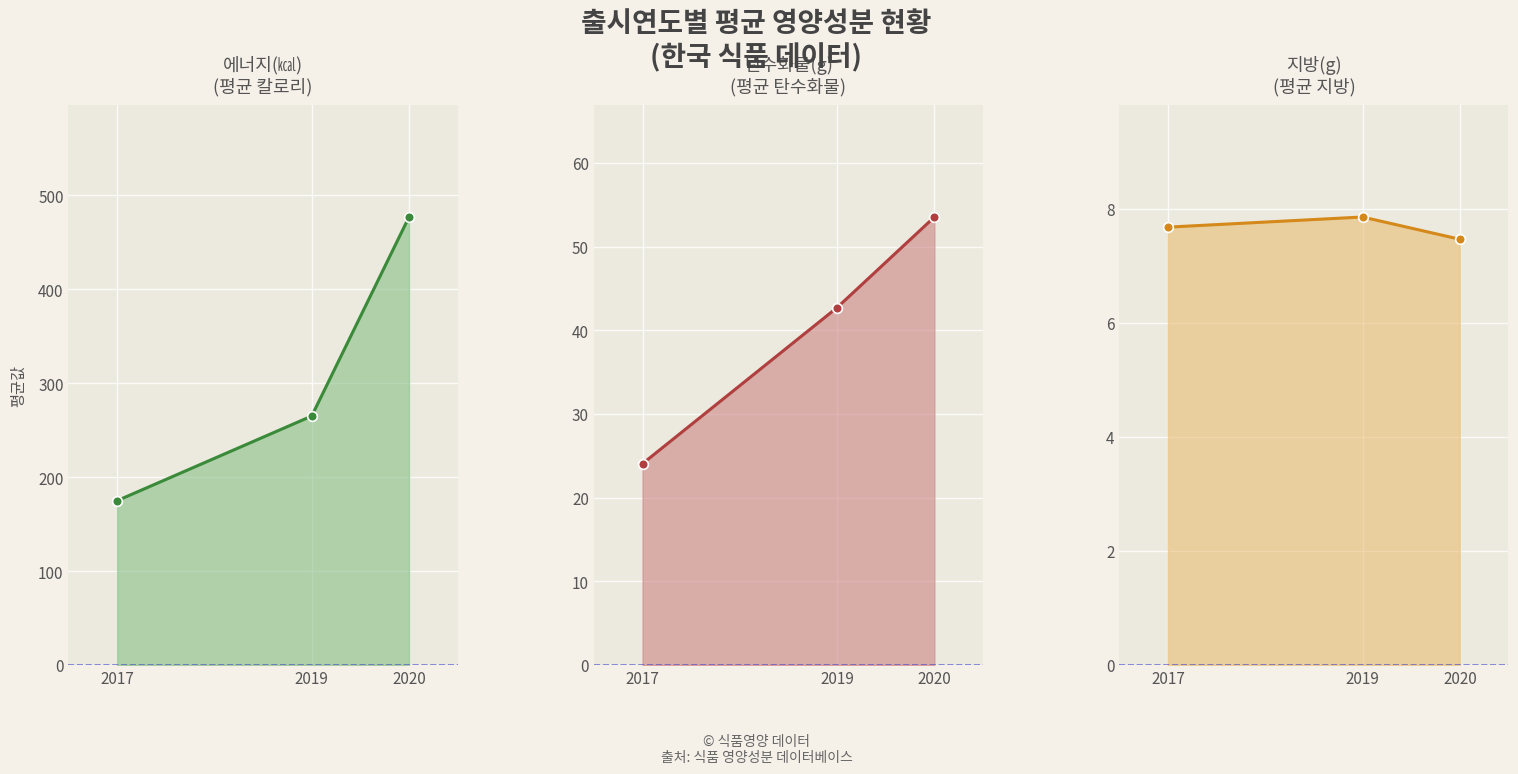

The 탄수화물(g) series shows 34.8 at 2017. True or false?

False